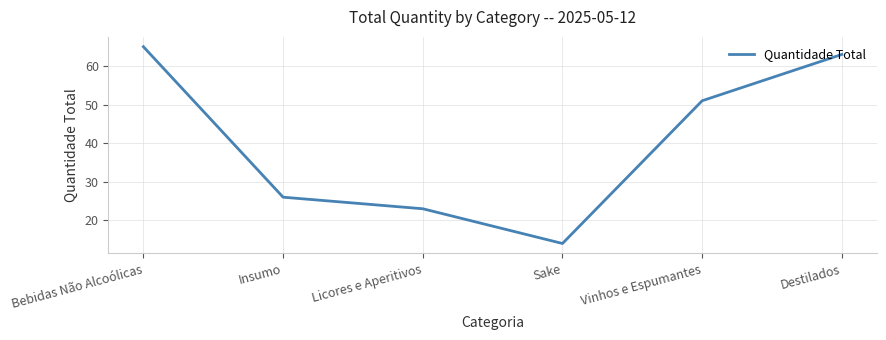

How many lines are shown in the chart?

1